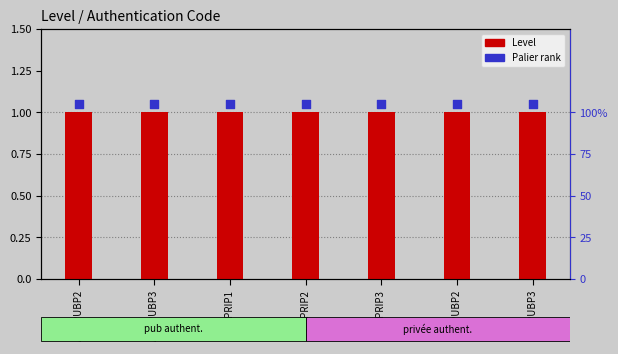

At which category is the sum across all series the highest?

APMPUBP2